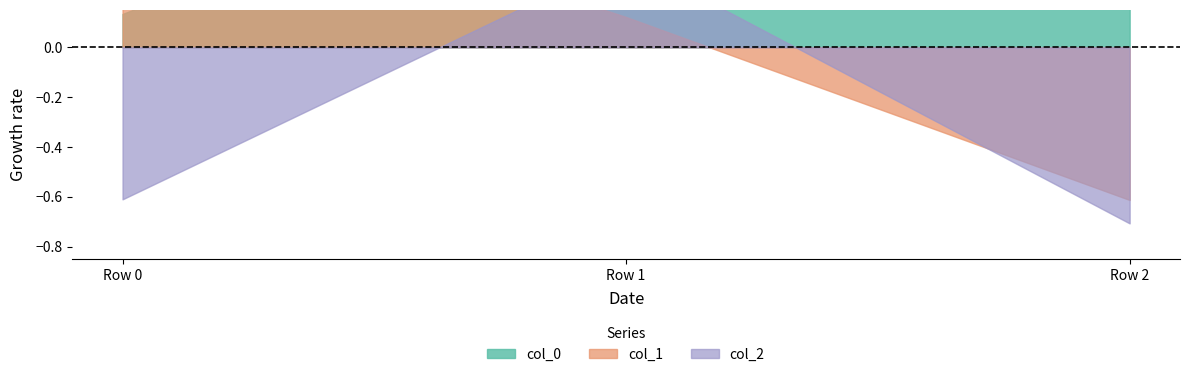

What is the difference between the highest and lowest values at Row 0?

1.4